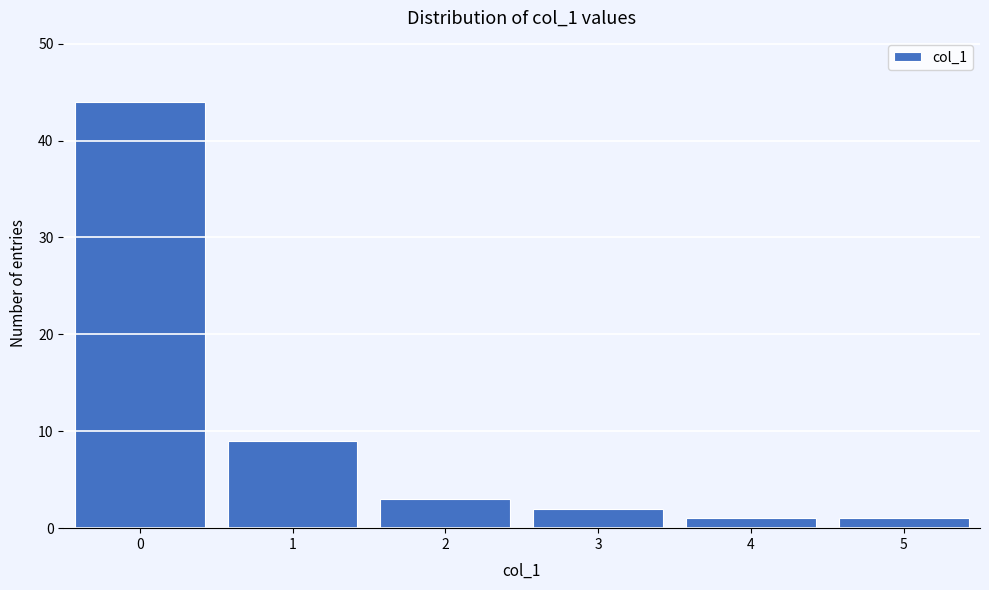

Reading left to right, transcribe this chart: for each bar, give the range it covers on the x-axis and its height. The values are not printed on the chart, so give them approximately, as read against the axis.

-0.5 to 0.5: 44
0.5 to 1.5: 9
1.5 to 2.5: 3
2.5 to 3.5: 2
3.5 to 4.5: 1
4.5 to 5.5: 1